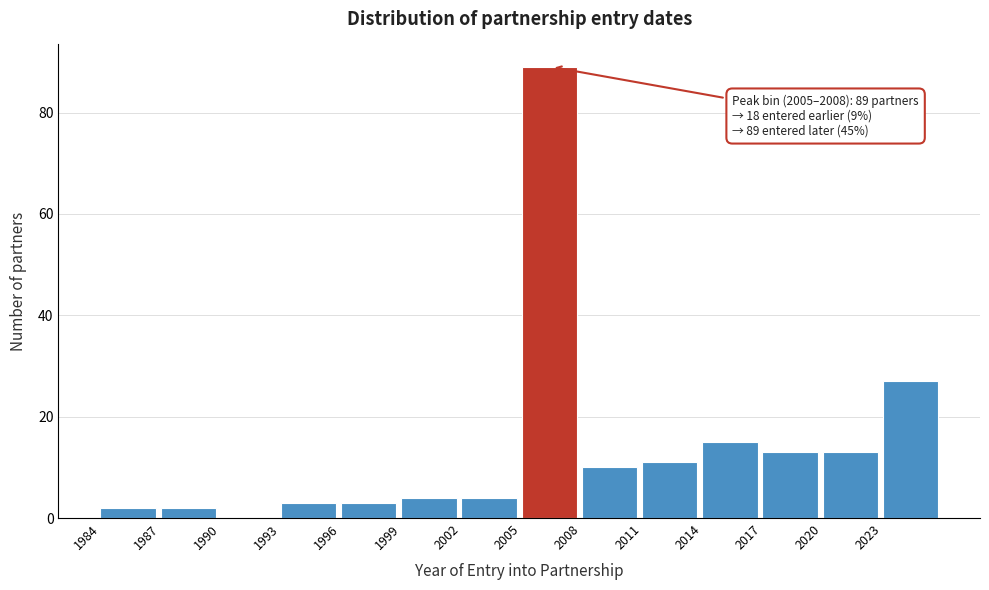

Which range on the x-axis has the tallest bar?

2005 to 2008